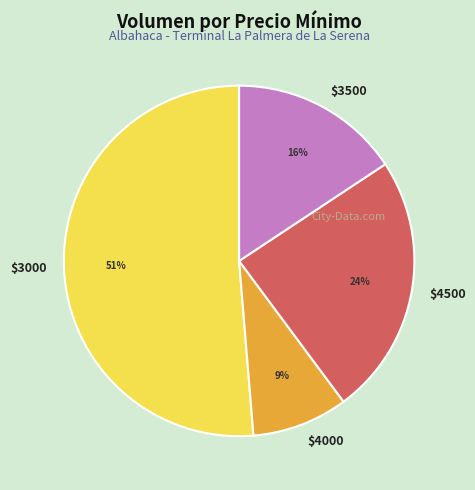

Which slice is the smallest?

$4000